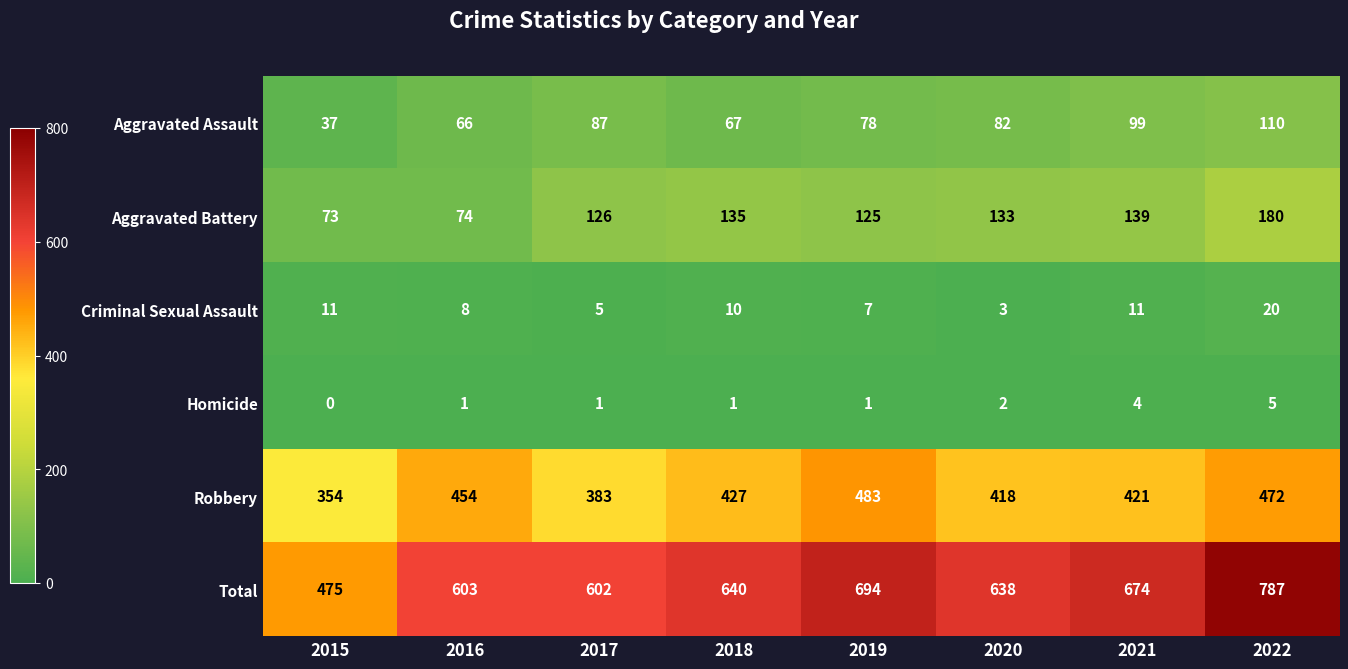

How many Homicide values are between 1 and 4?

6